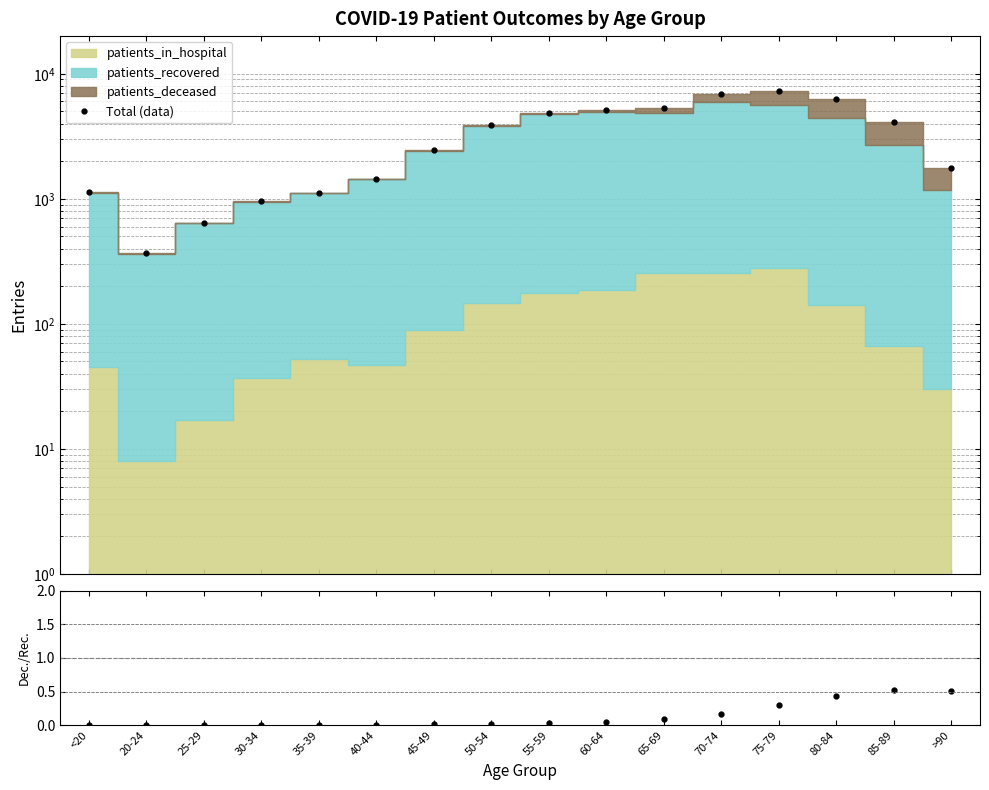

Between <20 and 30-34, which is larger?

<20